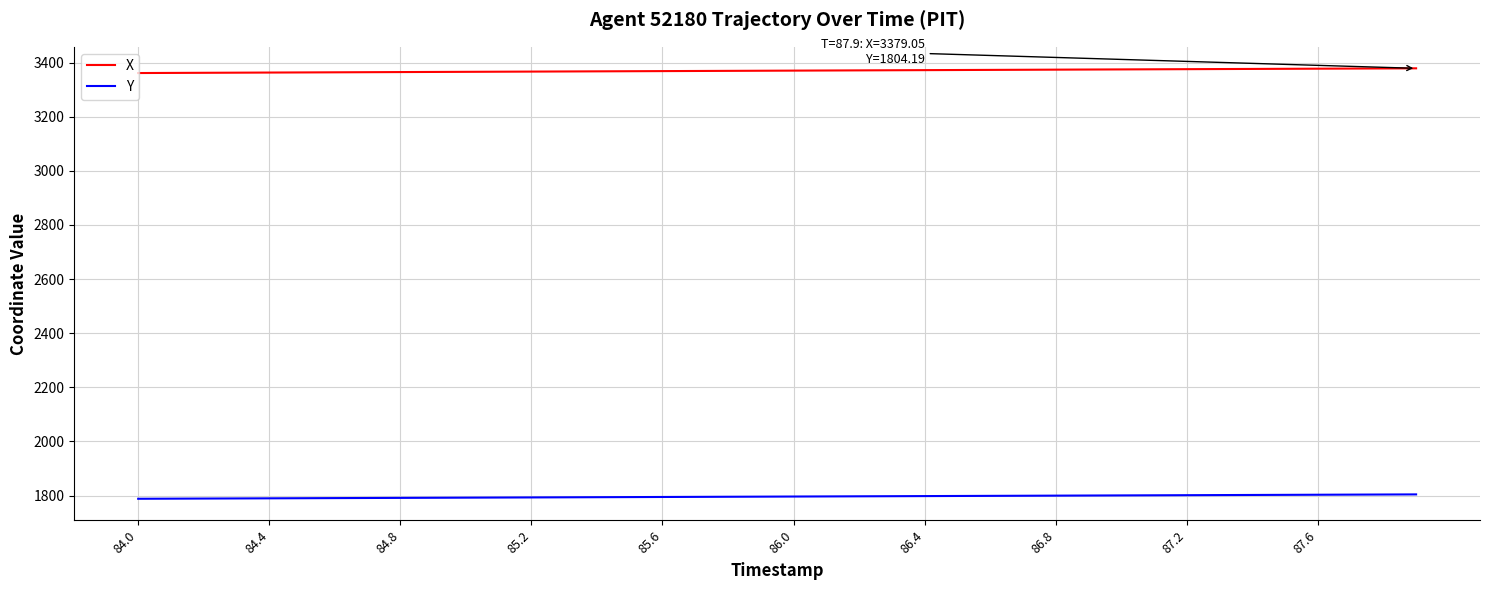

What is the difference between the maximum and minimum values in the X series?

17.4